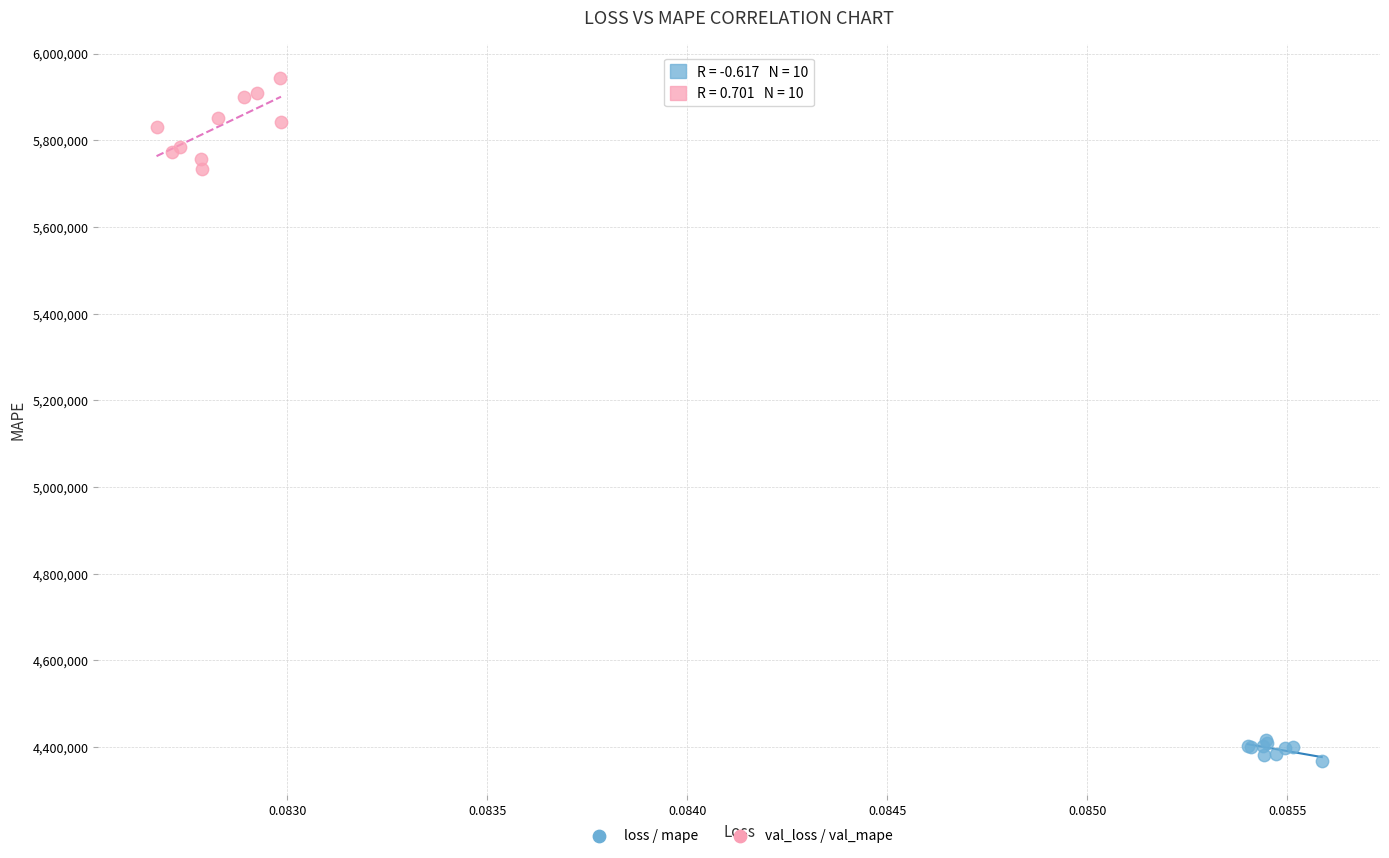

Which series has the widest spread of Y values?

val_loss / val_mape